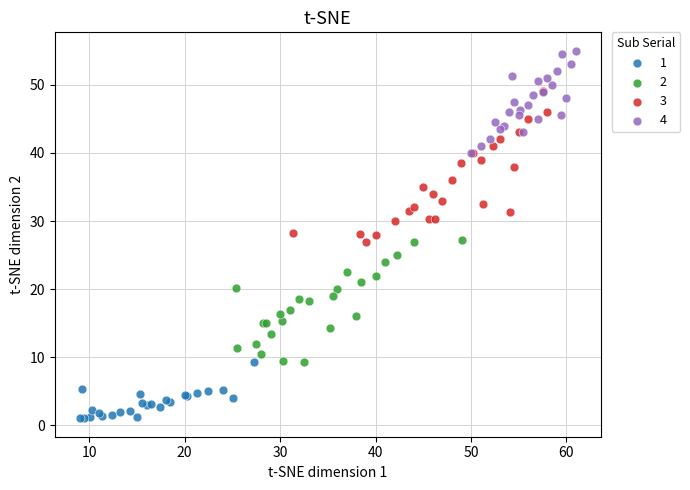

Which series reaches the minimum Y coordinate?

1